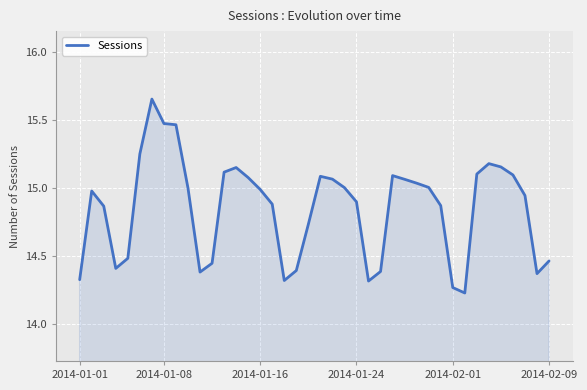

What is the difference between the maximum and minimum values?

1.4